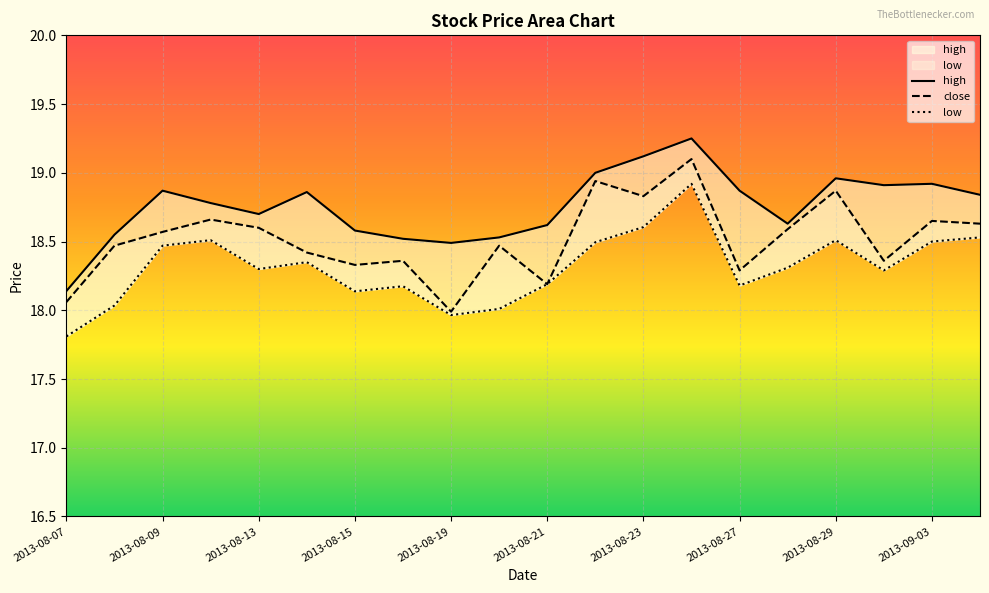

Reading left to right, list all the values displayed in this chart.

high: 18.1	18.6	18.9	18.8	18.7	18.9	18.6	18.5	18.5	18.5	18.6	19.0	19.1	19.2	18.9	18.6	19.0	18.9	18.9	18.8
close: 18.1	18.5	18.6	18.7	18.6	18.4	18.3	18.4	18.0	18.5	18.2	18.9	18.8	19.1	18.3	18.6	18.9	18.4	18.6	18.6
low: 17.8	18.0	18.5	18.5	18.3	18.4	18.1	18.2	18.0	18.0	18.2	18.5	18.6	18.9	18.2	18.3	18.5	18.3	18.5	18.5